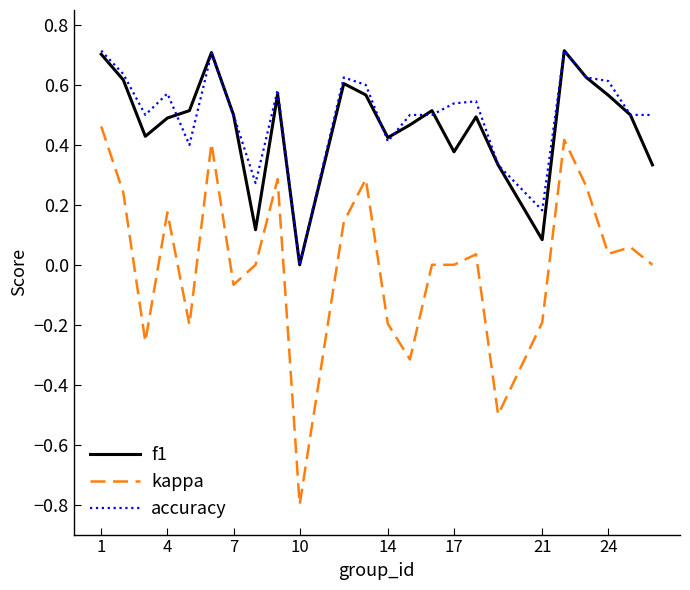

Does the chart have visible grid lines?

No